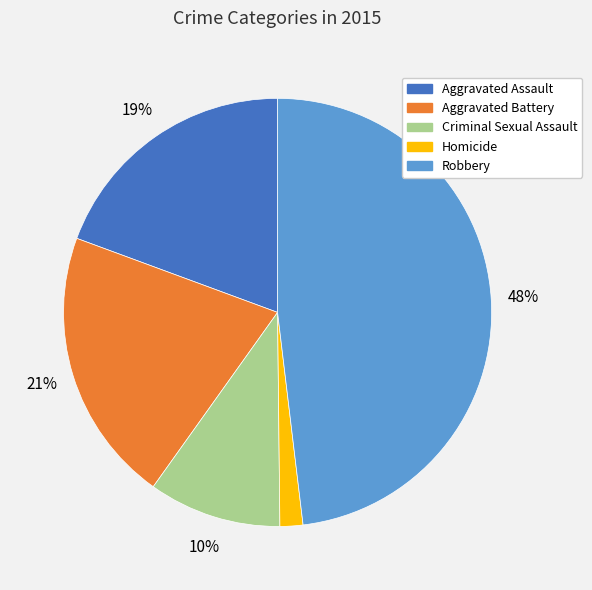

What percentage is the Aggravated Battery slice, to the nearest percent?

21%